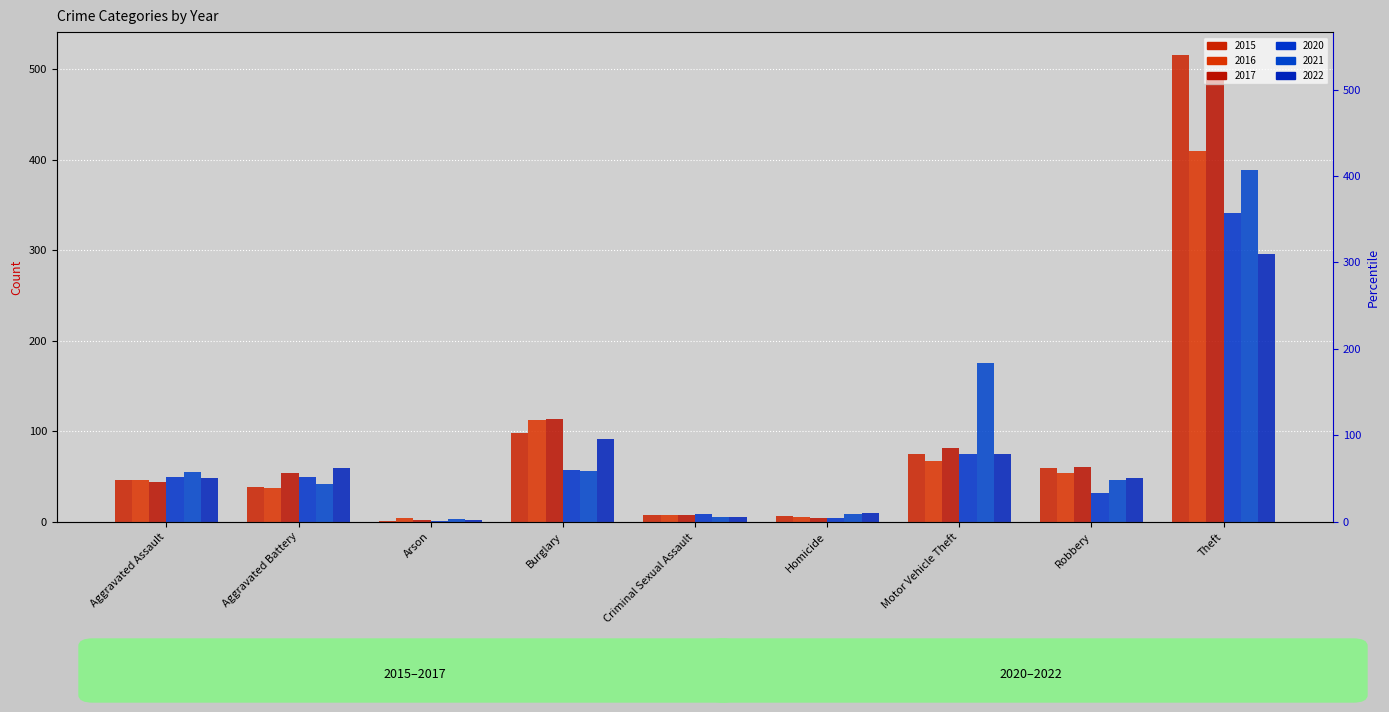

What is the difference between the highest and lowest values at Motor Vehicle Theft?

108